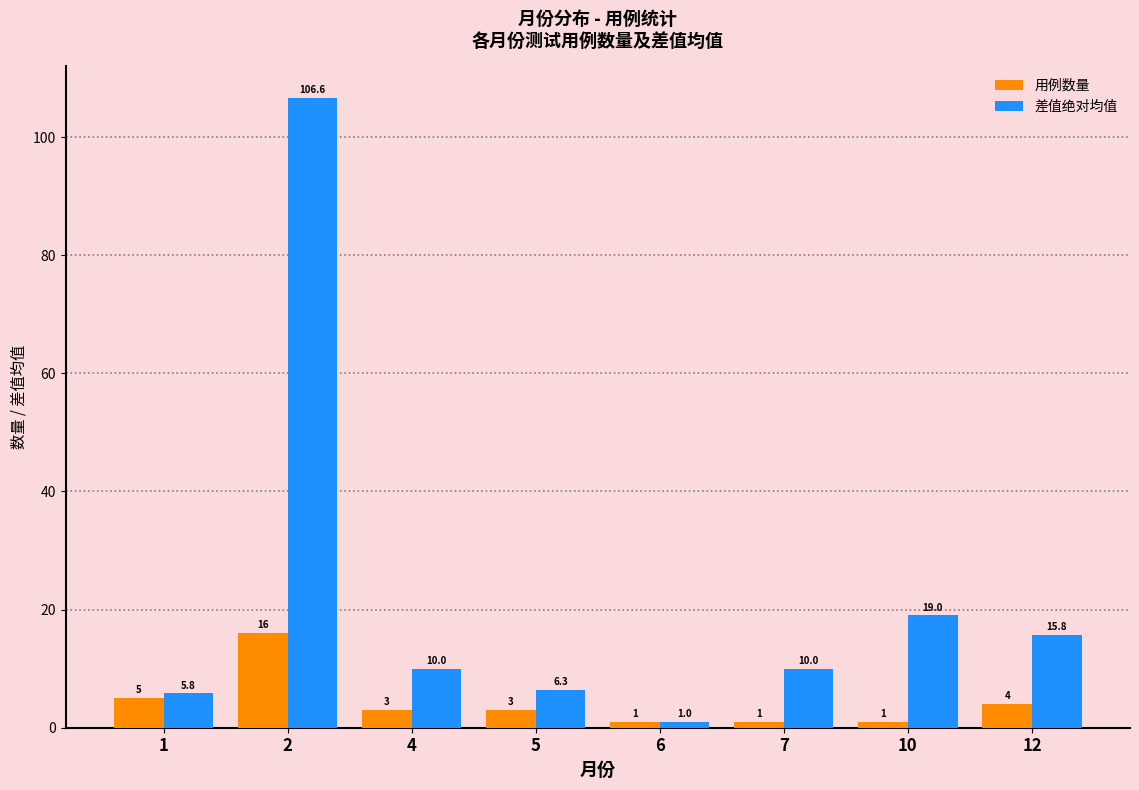

Count the number of data series in this chart.

2